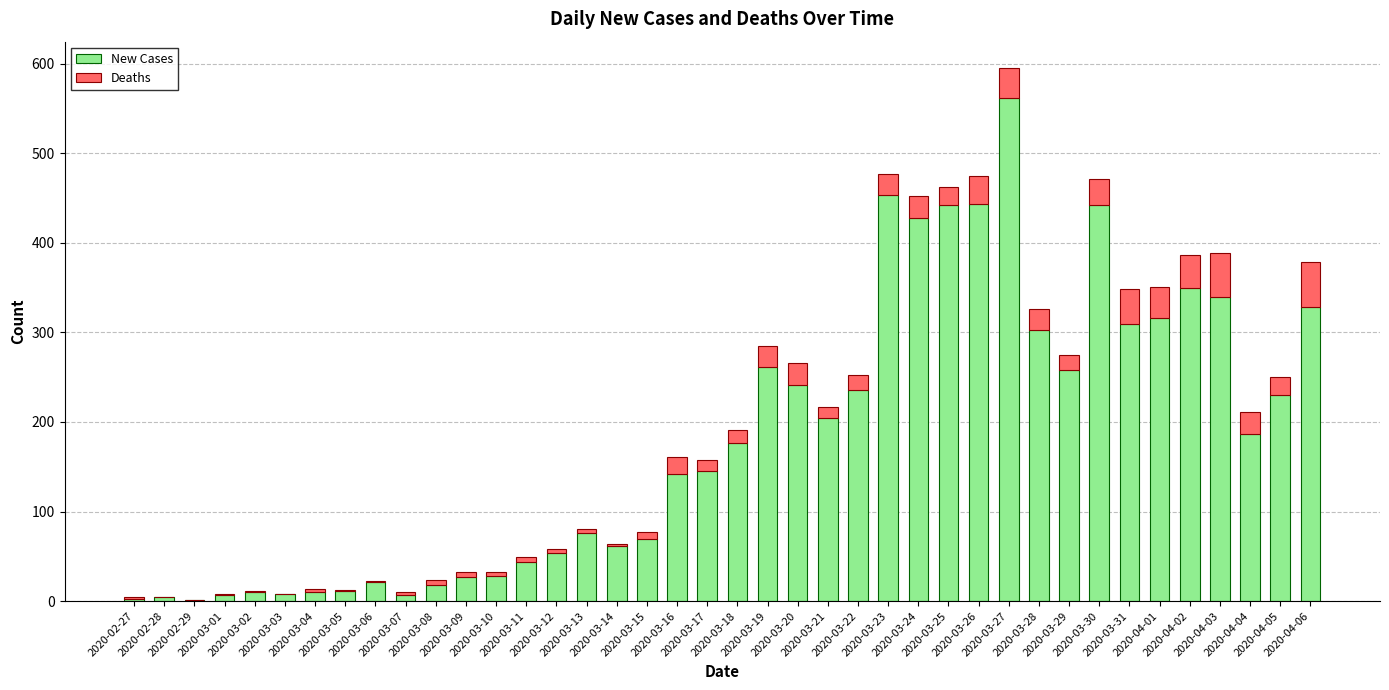

What is the sum of all New Cases values?

7258